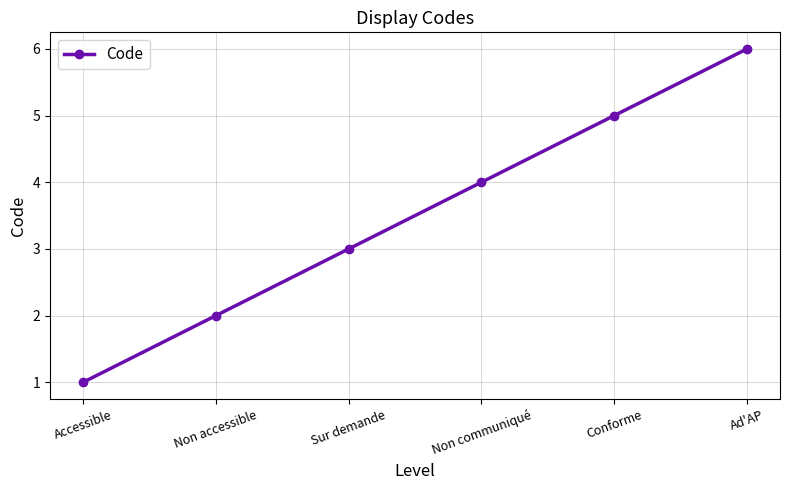

Rank the categories by value from highest to lowest.

Ad'AP, Conforme, Non communiqué, Sur demande, Non accessible, Accessible